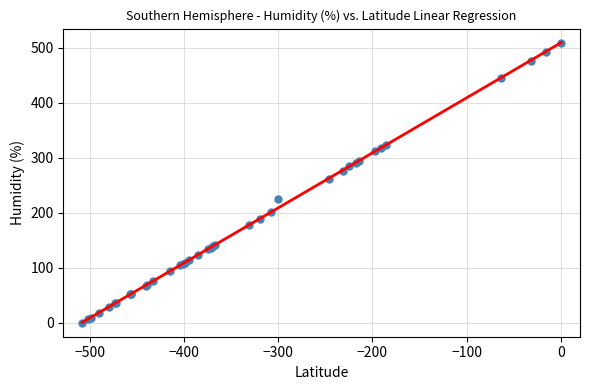

What Y value in the scatter plot is closest to 254?

262.0